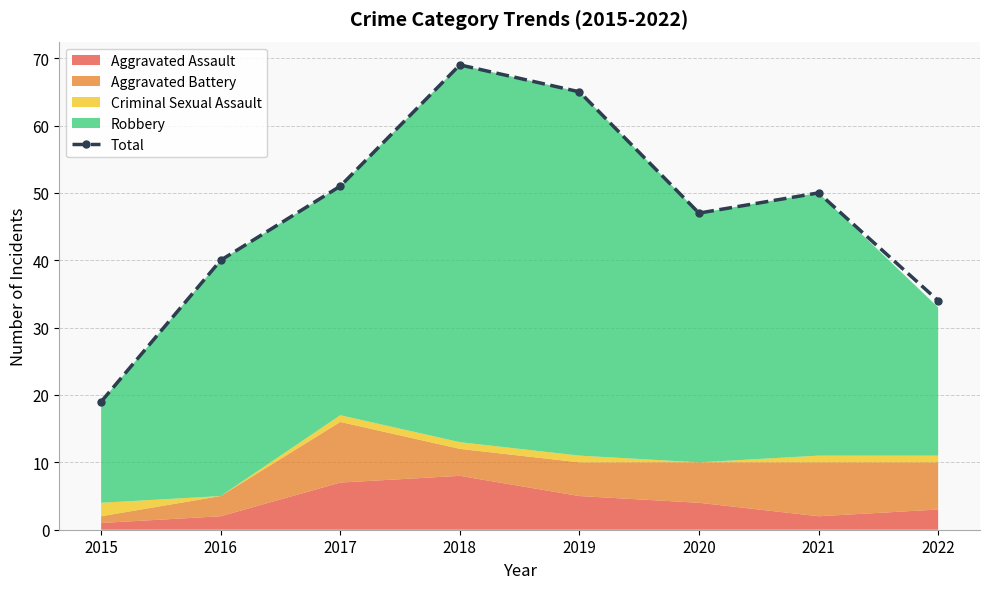

Which label corresponds to the largest value in the chart?

2018